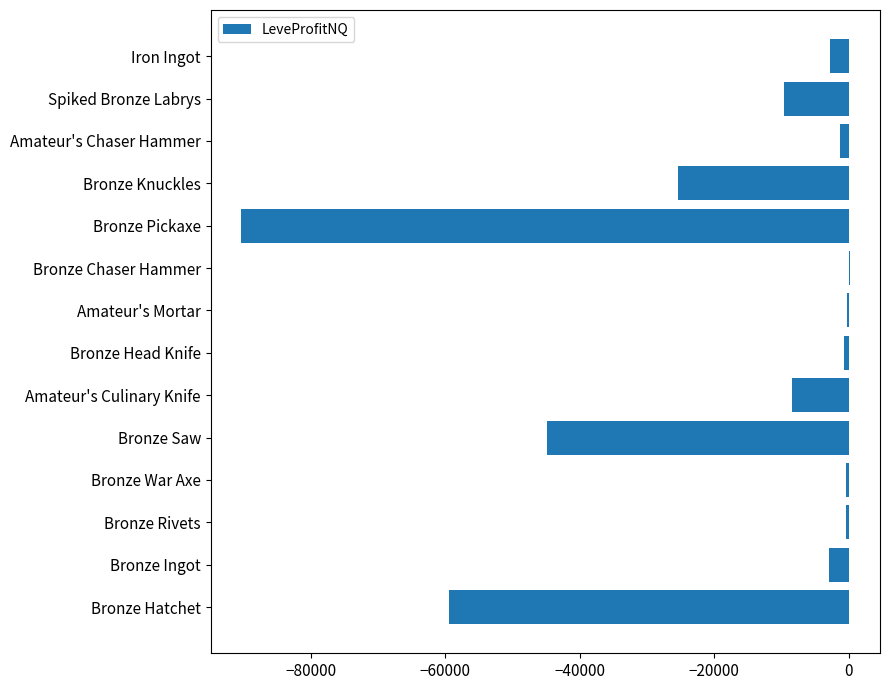

Count the number of categories in the chart.

14